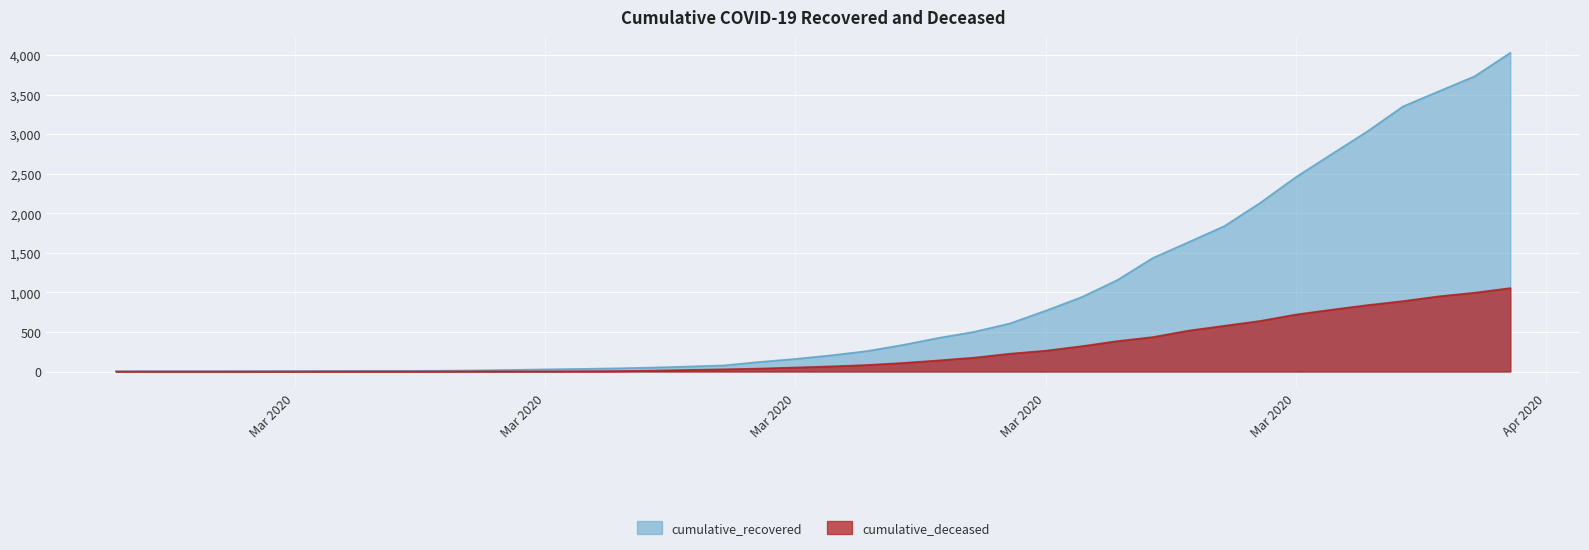

What are all the series names shown in the legend?

cumulative_recovered, cumulative_deceased